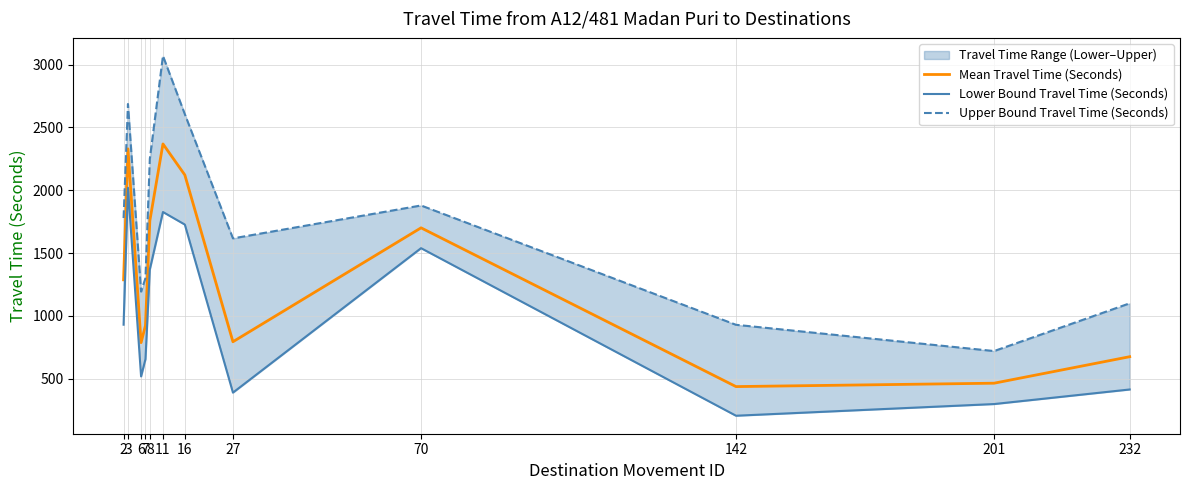

At which category does Upper Bound Travel Time (Seconds) reach its first local valley?

6